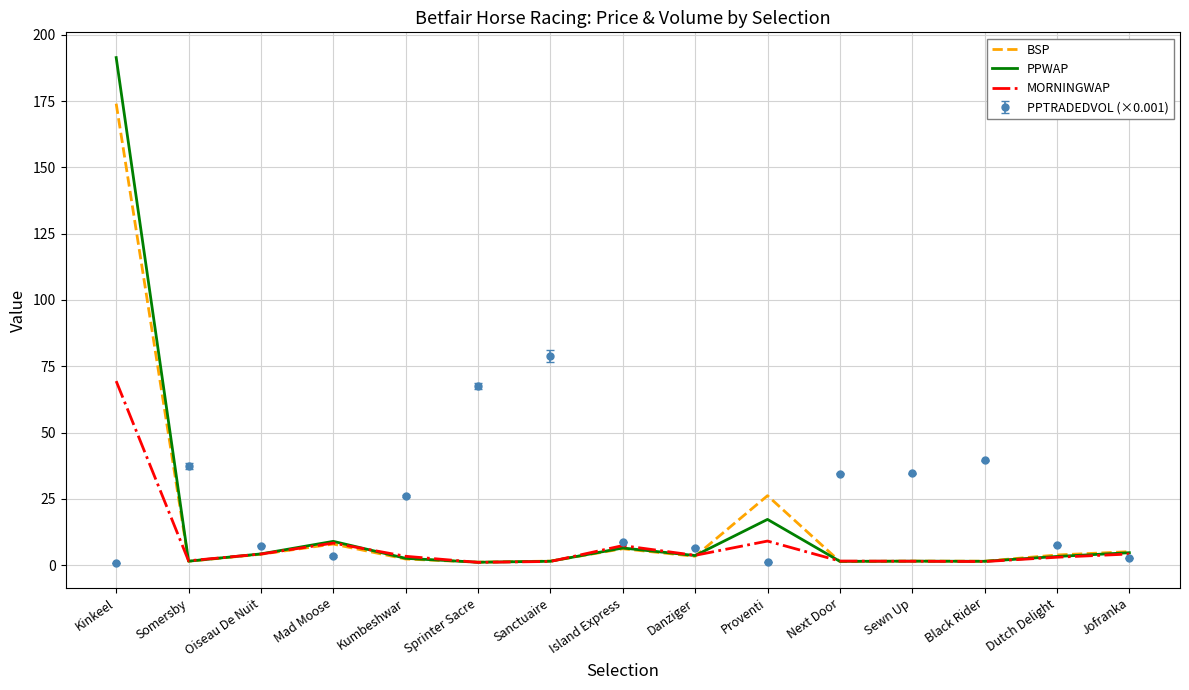

Which series has the largest range (max minus min)?

PPWAP